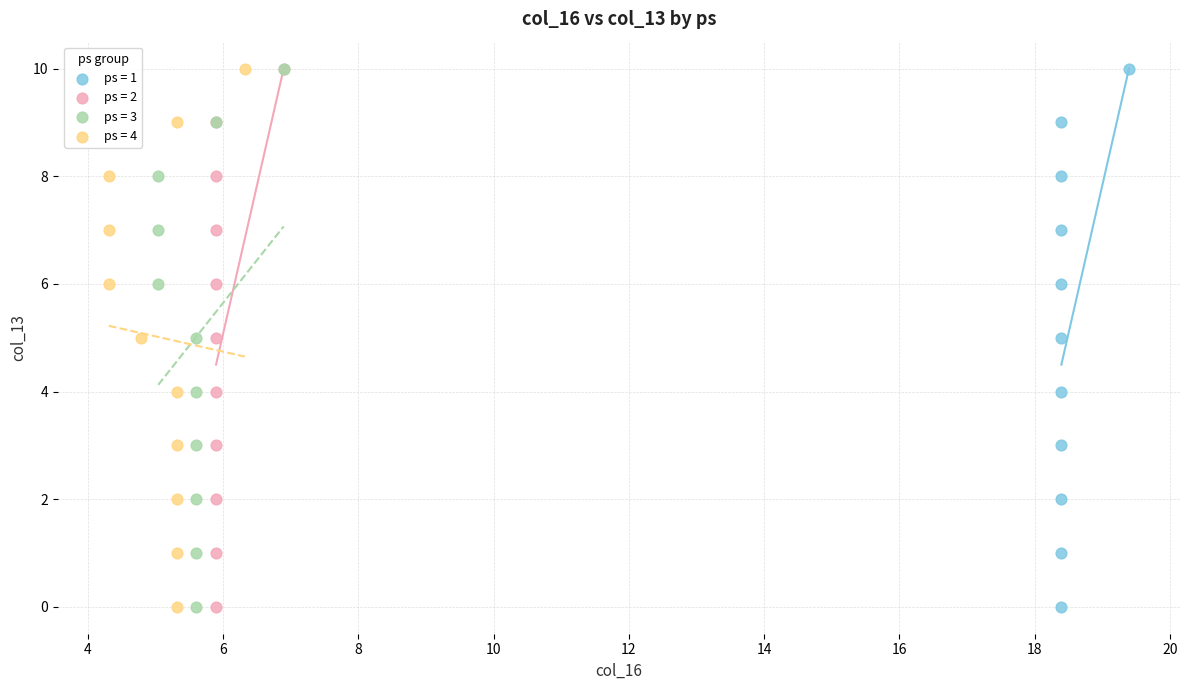

What are all the series names shown in the legend?

ps = 1, ps = 2, ps = 3, ps = 4